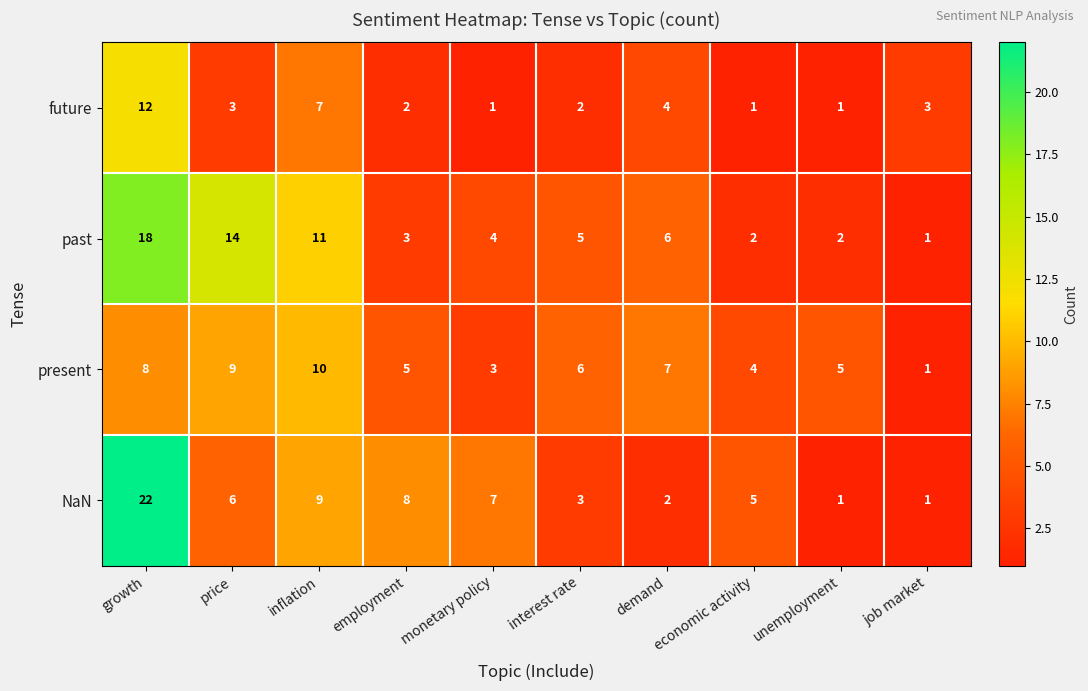

What is the average value of the past series?

7